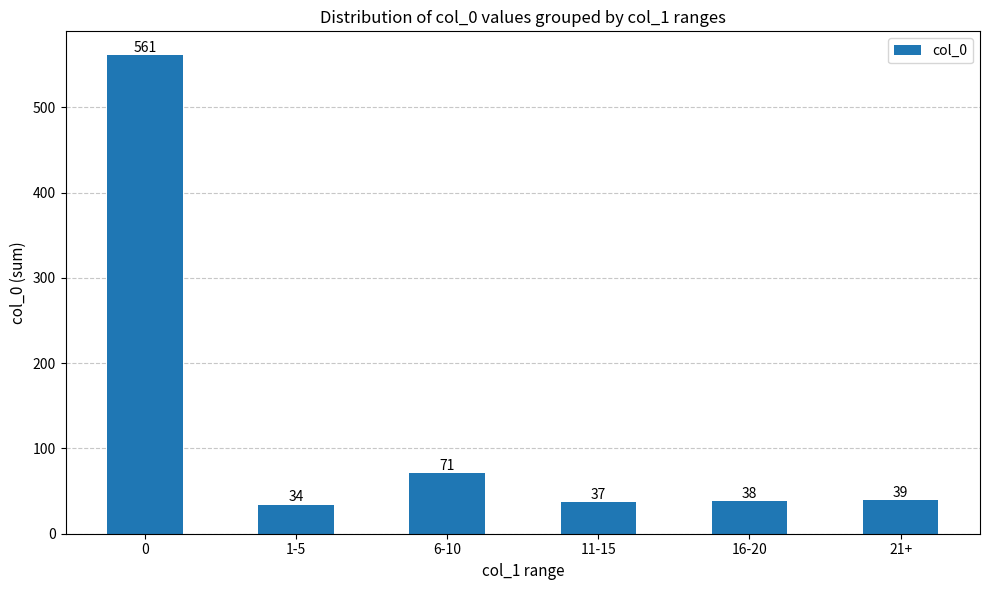

The value at 21+ is 39. True or false?

True